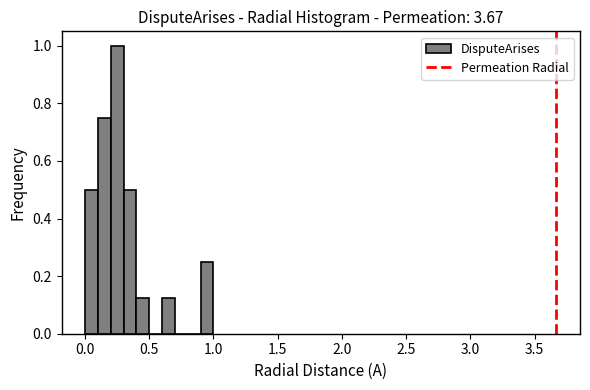

Read against the x-axis, roughly where is the centre of the tallest bar?

0.25